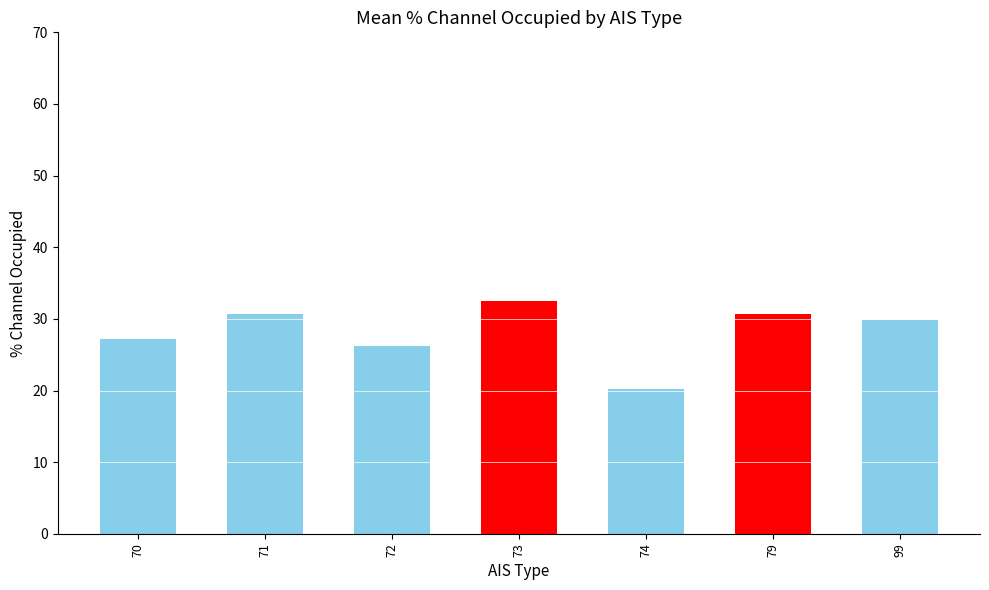

What is the approximate value at 70?

27.1